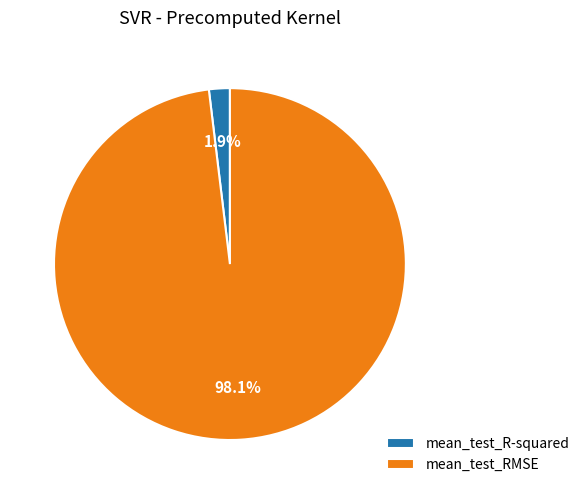

Between mean_test_RMSE and mean_test_R-squared, which is larger?

mean_test_RMSE